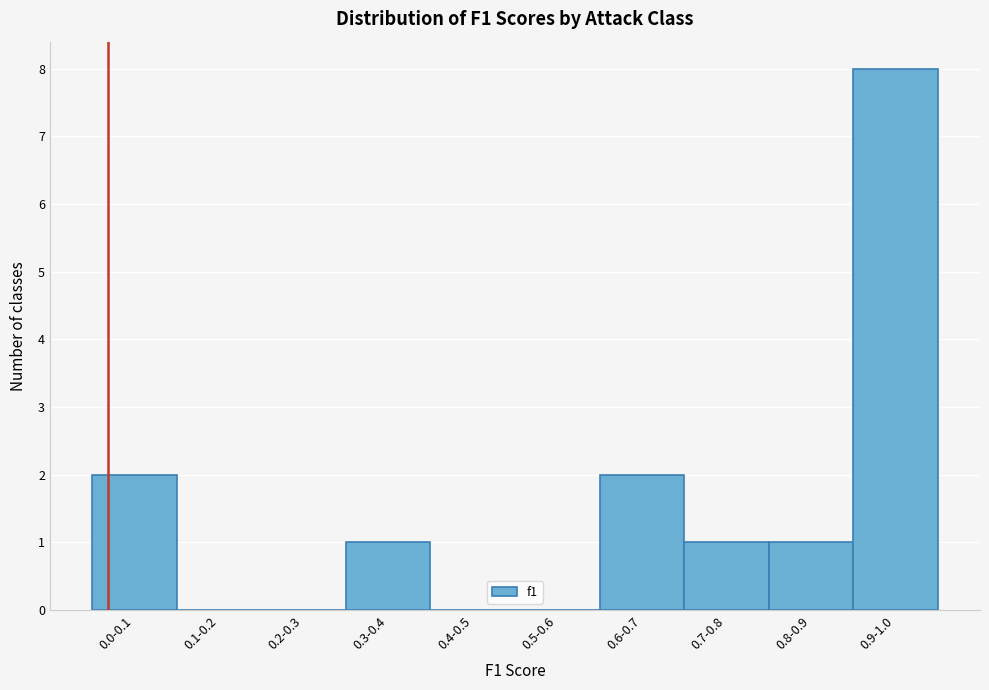

Reading right to left, list all the values displayed in this chart.

0.9-1.0=8	0.8-0.9=1	0.7-0.8=1	0.6-0.7=2	0.5-0.6=0	0.4-0.5=0	0.3-0.4=1	0.2-0.3=0	0.1-0.2=0	0.0-0.1=2